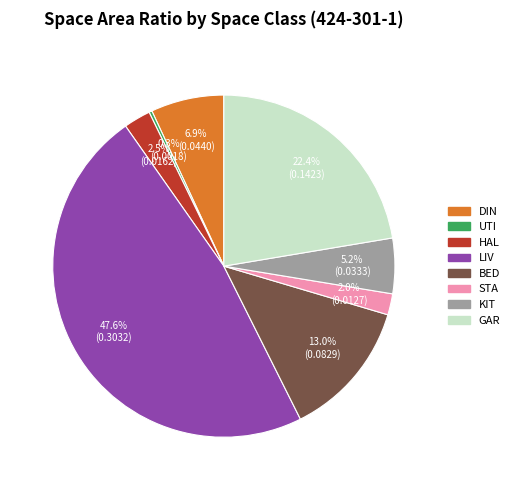

Rank the categories by value from lowest to highest.

UTI, STA, HAL, KIT, DIN, BED, GAR, LIV